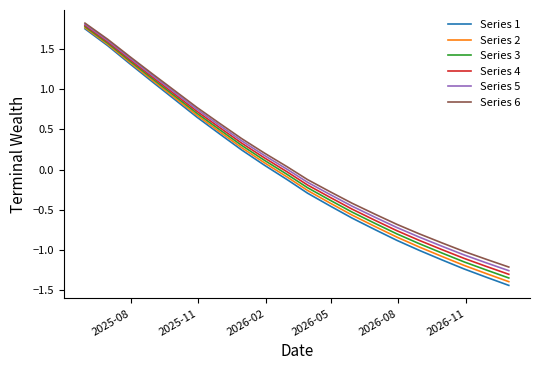

Is this an area chart (filled region under the line)?

No